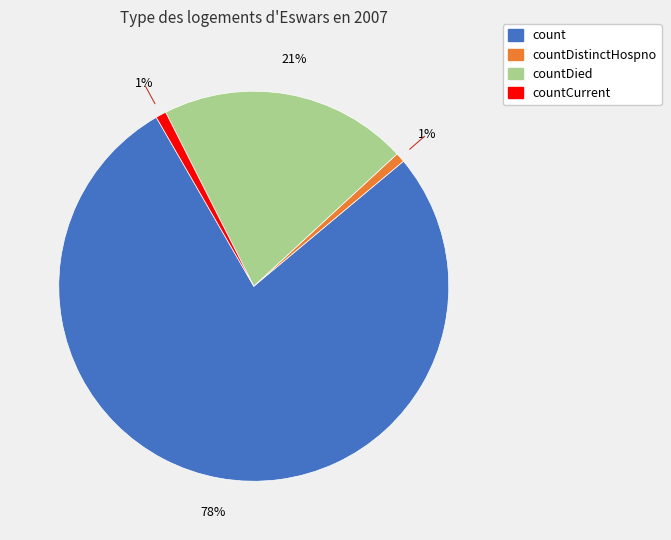

Is there any slice that represents more than half of the pie?

Yes